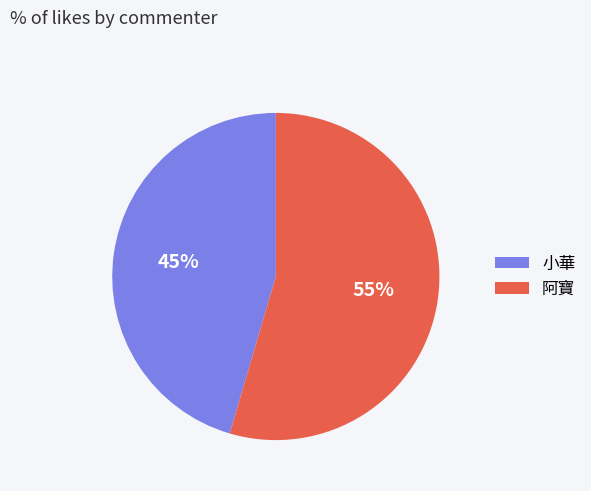

To the nearest percent, what percentage of the pie is 小華?

45%